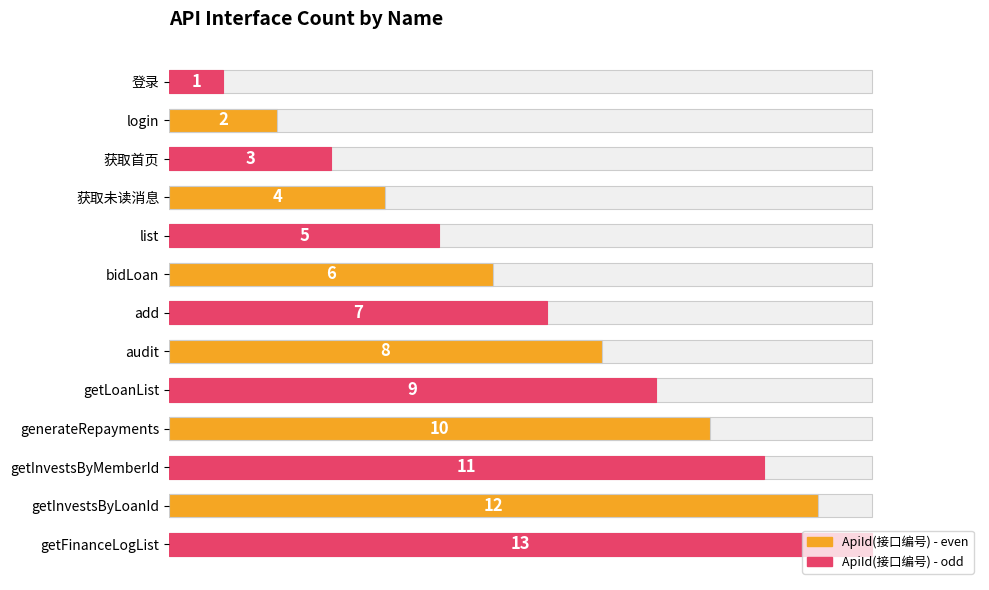

What is the value of the 7th bar from the left?

7